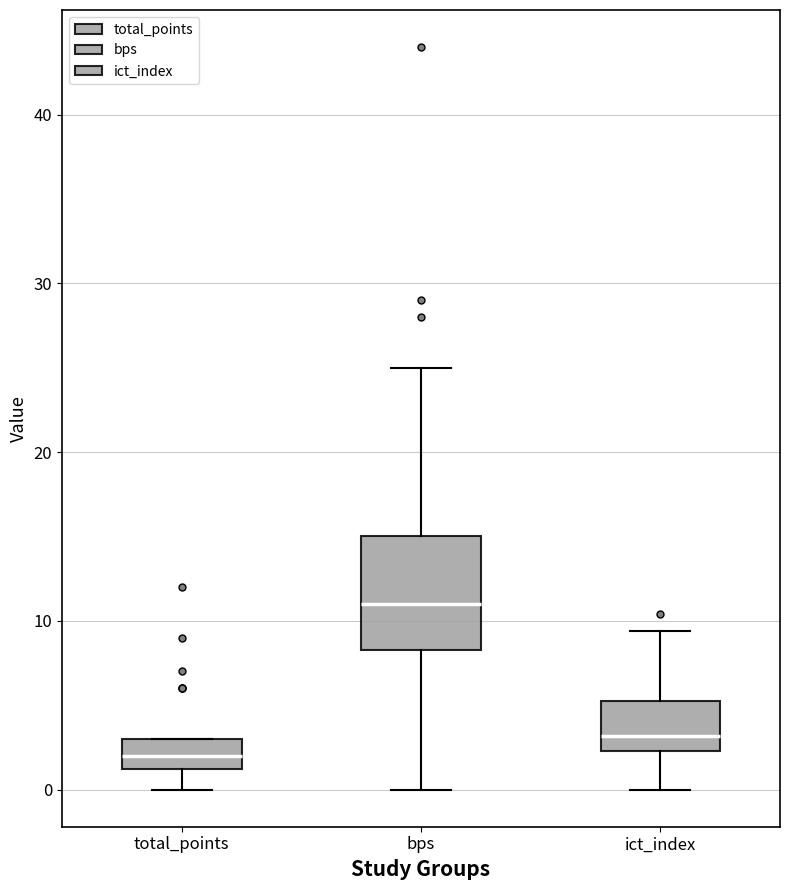

Reading left to right, transcribe this box plot: for each box, give where its median line is, the range the box spans, and where its two whiskers end, as read against the y-axis. The values are not printed on the chart, so give them approximately, as read against the axis.

total_points: median 2, box 1 to 3, whiskers 0 to 3
bps: median 11, box 8 to 15, whiskers 0 to 25
ict_index: median 3, box 2 to 5, whiskers 0 to 9